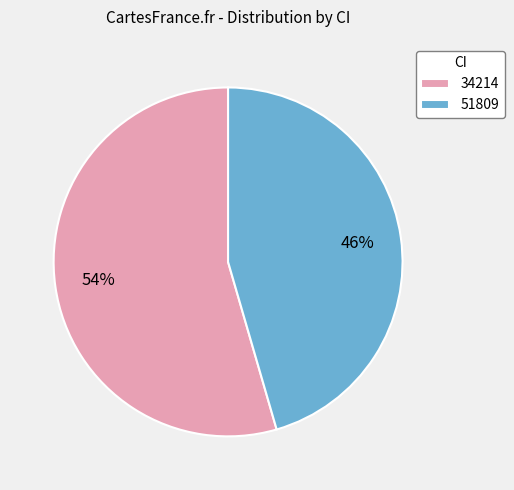

How many segments does this pie chart have?

2